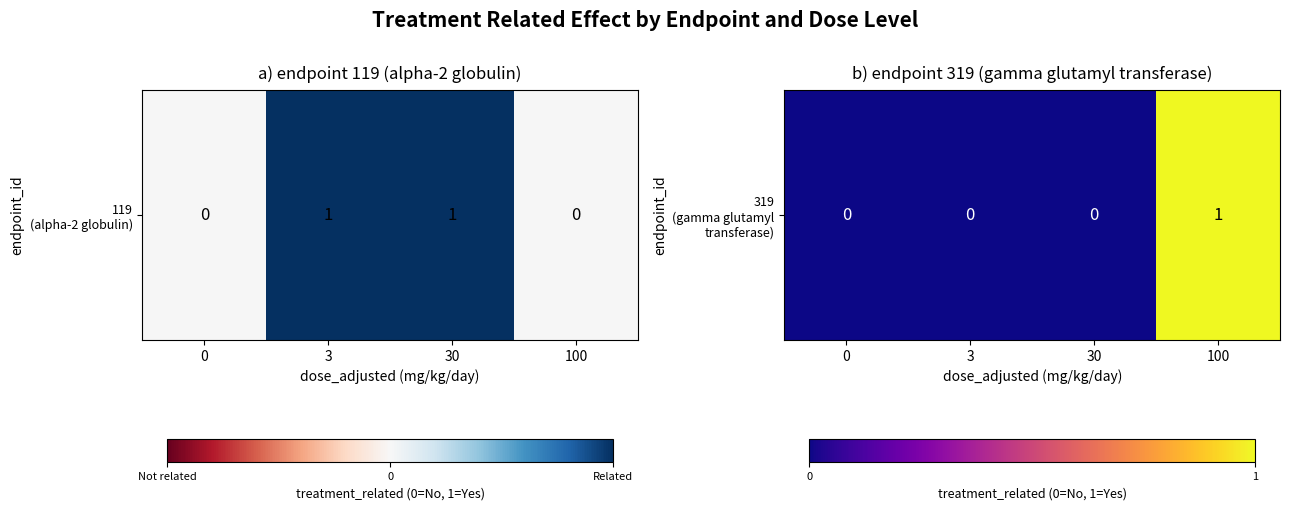

True or false: the data shows 1 at 100.

True